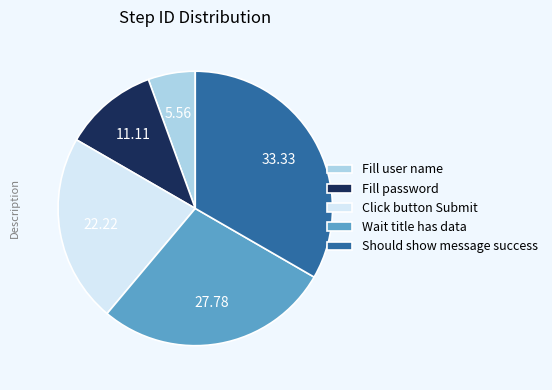

Is the sum of Fill user name and Fill password greater than half?

No